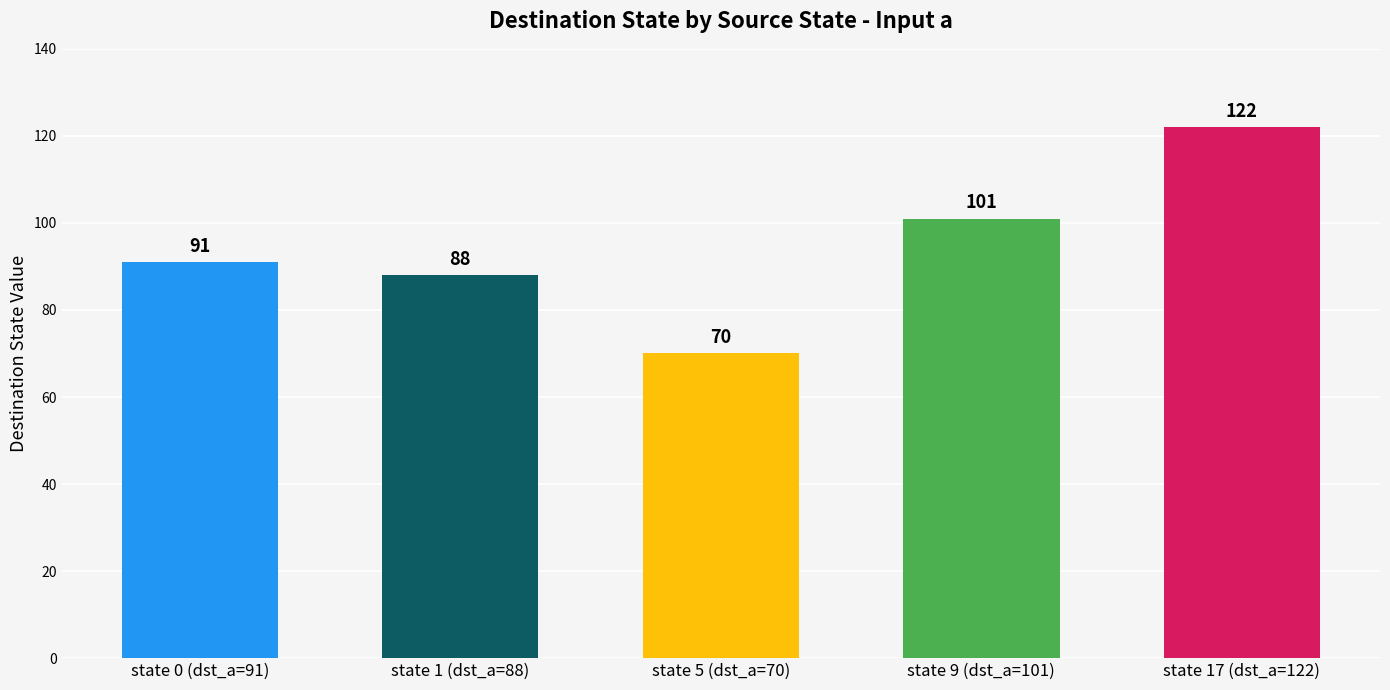

The value at state 0 (dst_a=91) is 149. True or false?

False